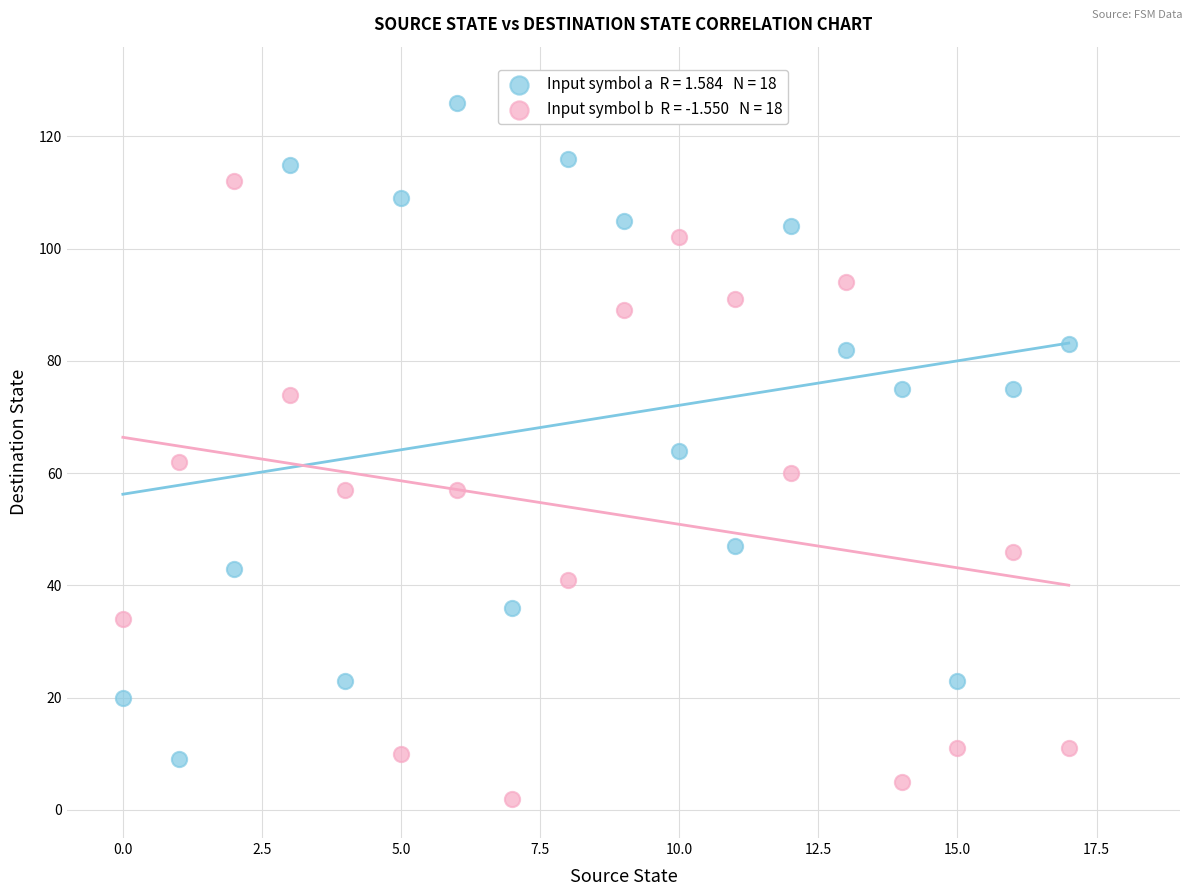

Across all data points, what is the range of Y values (max minus min)?

124